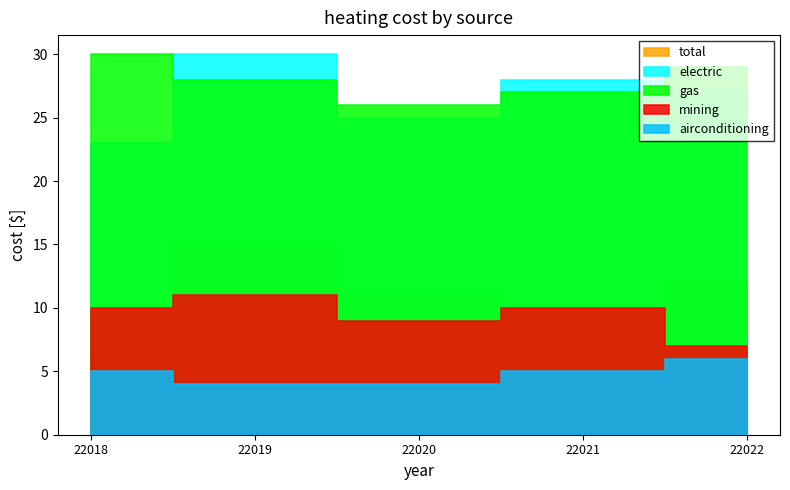

Between 22020 and 22022, which is larger?

22022